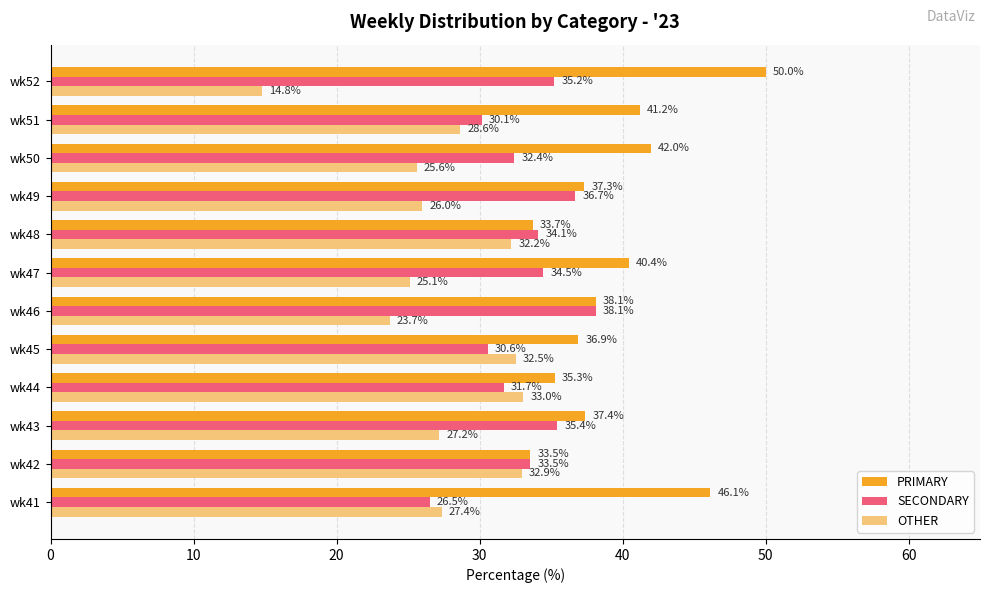

At which label is OTHER closest to 23?

wk46